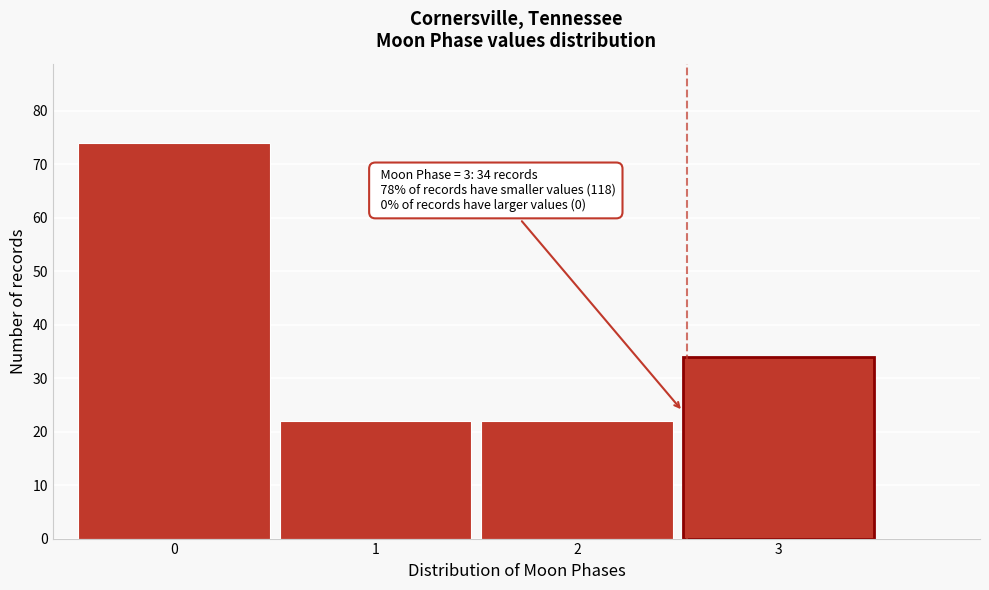

Reading left to right, transcribe all the data shown in this chart.

0=74	1=22	2=22	3=34